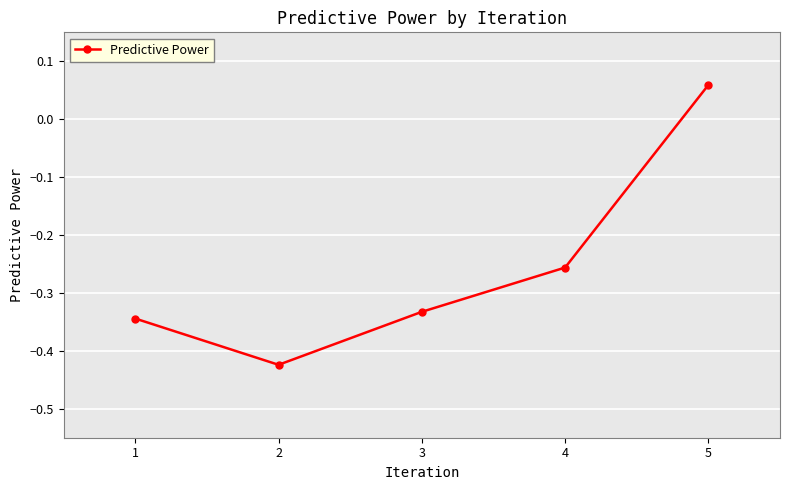

How many data points does each series have?

5